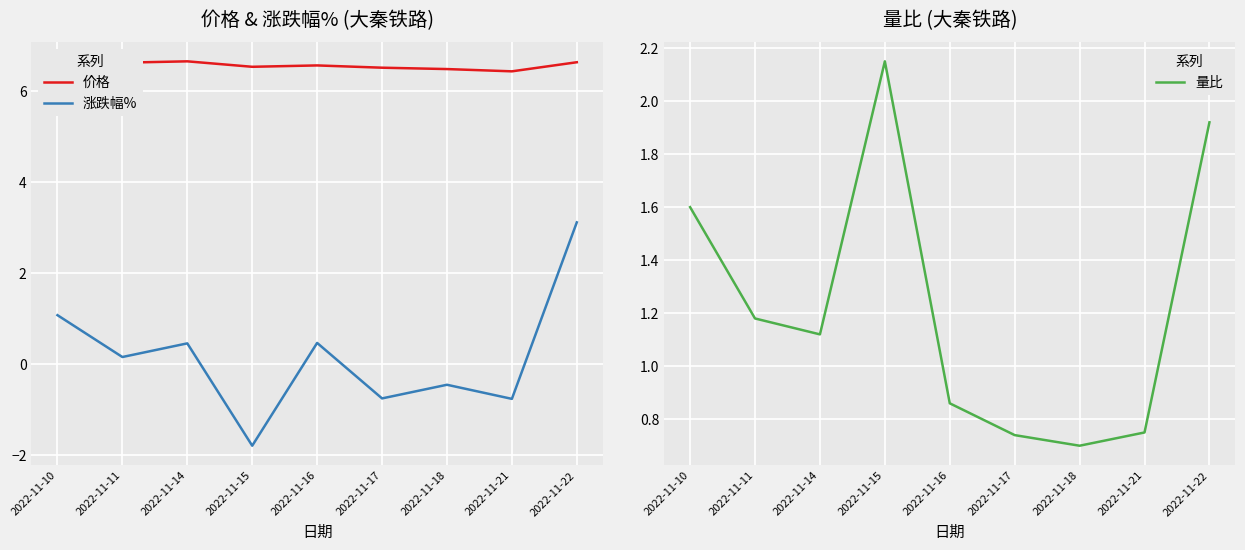

Rank the series by their maximum value, from lowest to highest.

量比, 涨跌幅%, 价格